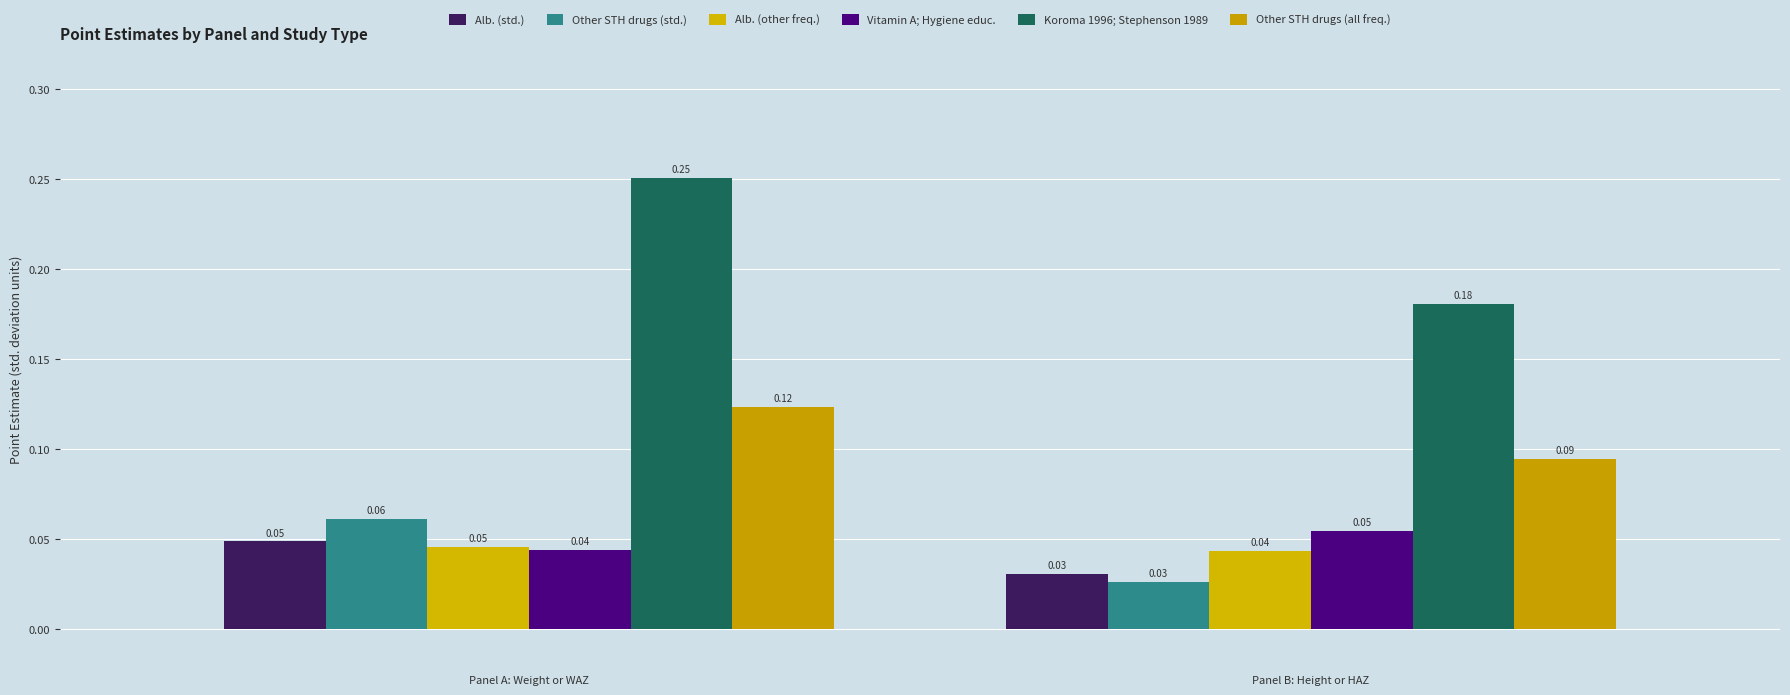

At which category does the chart reach its peak across all series?

Panel A: Weight or WAZ